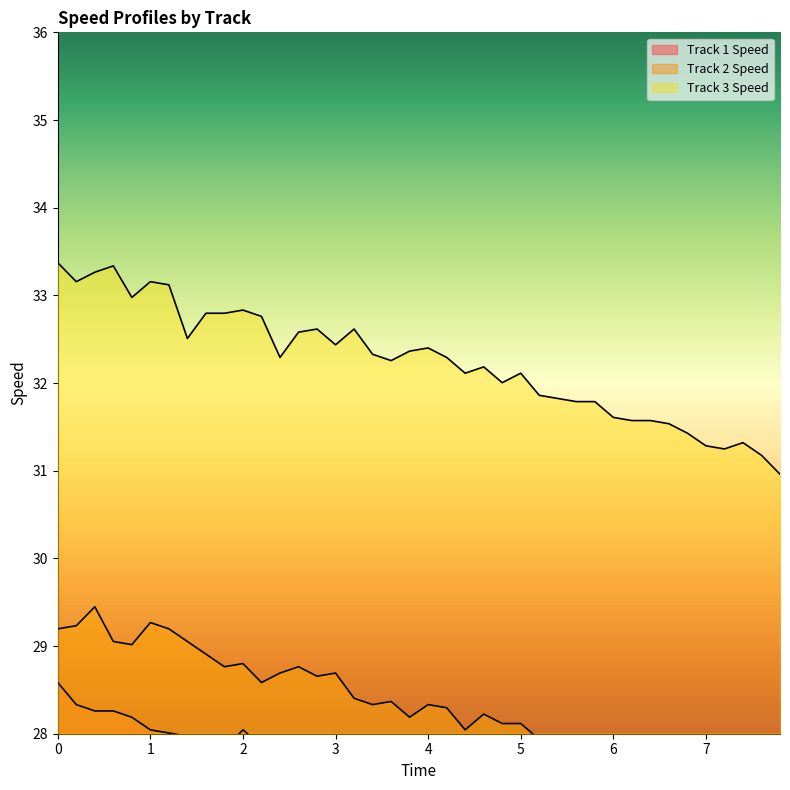

Reading right to left, transcribe all the data shown in this chart.

Track 1 Speed: 7.8=26.4	7.6=26.4	7.4=26.5	7.2=26.6	7.0=26.6	6.8=26.6	6.6=26.8	6.4=26.8	6.2=26.9	6.0=26.9	5.8=26.9	5.6=27.0	5.4=27.1	5.2=27.0	5.0=27.2	4.8=27.1	4.6=27.2	4.4=27.4	4.2=27.3	4.0=27.4	3.8=27.4	3.6=27.5	3.4=27.5	3.2=27.6	3.0=27.5	2.8=27.7	2.6=27.8	2.4=27.7	2.2=27.9	2.0=28.0	1.8=27.8	1.6=28.0	1.4=28.0	1.2=28.0	1.0=28.0	0.8=28.2	0.6=28.3	0.4=28.3	0.2=28.3	0.0=28.6
Track 2 Speed: 7.8=27.3	7.6=27.4	7.4=27.4	7.2=27.3	7.0=27.5	6.8=27.5	6.6=27.6	6.4=27.7	6.2=27.6	6.0=27.7	5.8=27.8	5.6=27.9	5.4=27.8	5.2=27.9	5.0=28.1	4.8=28.1	4.6=28.2	4.4=28.0	4.2=28.3	4.0=28.3	3.8=28.2	3.6=28.4	3.4=28.3	3.2=28.4	3.0=28.7	2.8=28.7	2.6=28.8	2.4=28.7	2.2=28.6	2.0=28.8	1.8=28.8	1.6=28.9	1.4=29.1	1.2=29.2	1.0=29.3	0.8=29.0	0.6=29.1	0.4=29.4	0.2=29.2	0.0=29.2
Track 3 Speed: 7.8=31.0	7.6=31.2	7.4=31.3	7.2=31.2	7.0=31.3	6.8=31.4	6.6=31.5	6.4=31.6	6.2=31.6	6.0=31.6	5.8=31.8	5.6=31.8	5.4=31.8	5.2=31.9	5.0=32.1	4.8=32.0	4.6=32.2	4.4=32.1	4.2=32.3	4.0=32.4	3.8=32.4	3.6=32.3	3.4=32.3	3.2=32.6	3.0=32.4	2.8=32.6	2.6=32.6	2.4=32.3	2.2=32.8	2.0=32.8	1.8=32.8	1.6=32.8	1.4=32.5	1.2=33.1	1.0=33.2	0.8=33.0	0.6=33.3	0.4=33.3	0.2=33.2	0.0=33.4